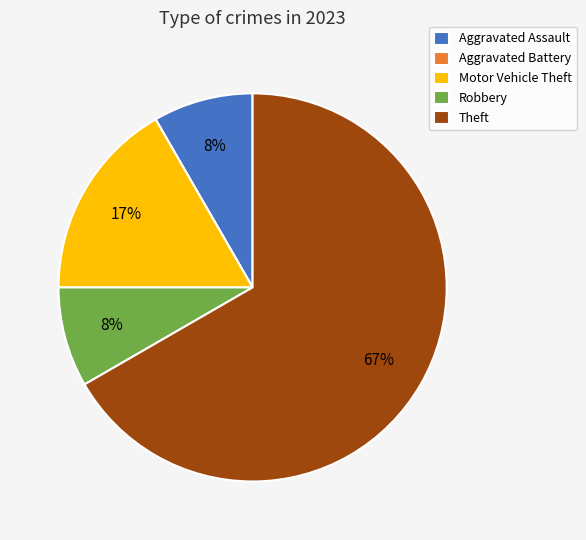

Which has a higher value, Robbery or Motor Vehicle Theft?

Motor Vehicle Theft